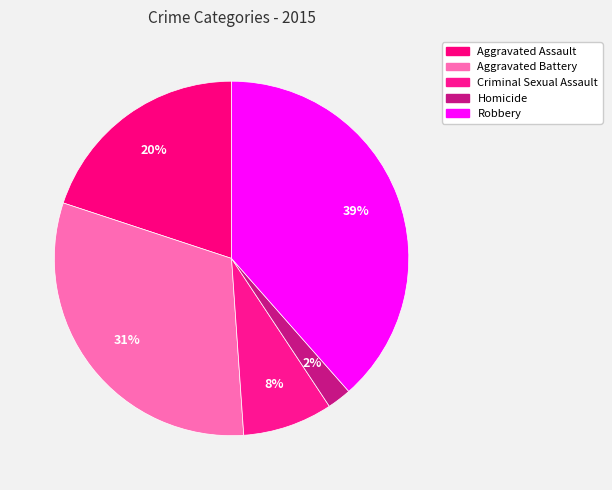

To the nearest percent, what percentage of the pie is Aggravated Battery?

31%